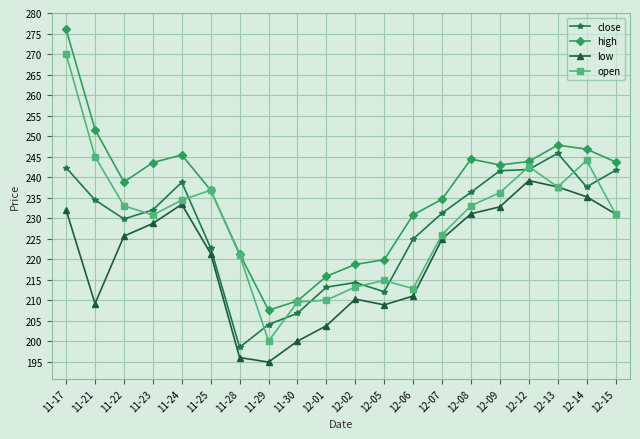

True or false: high and low cross at least once.

False